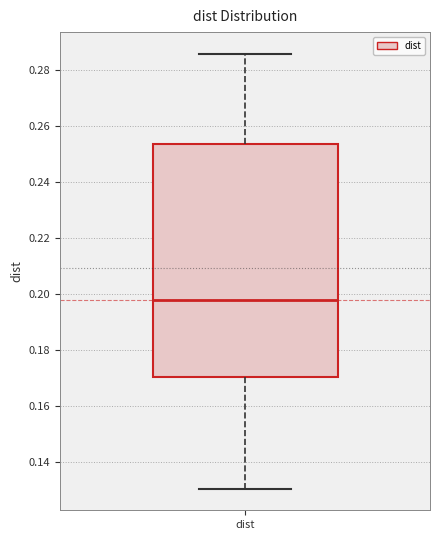

Where is the upper edge of the box for dist on the y-axis? The values are not printed on the chart, so give them approximately, as read against the axis.

0.254